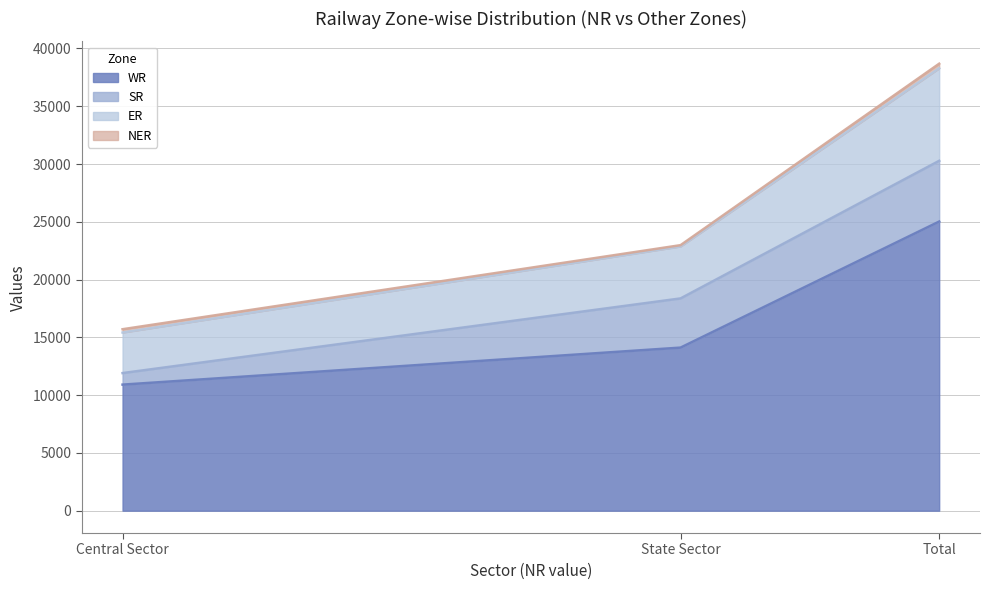

Which series changed the most between Central Sector and Total?

ER